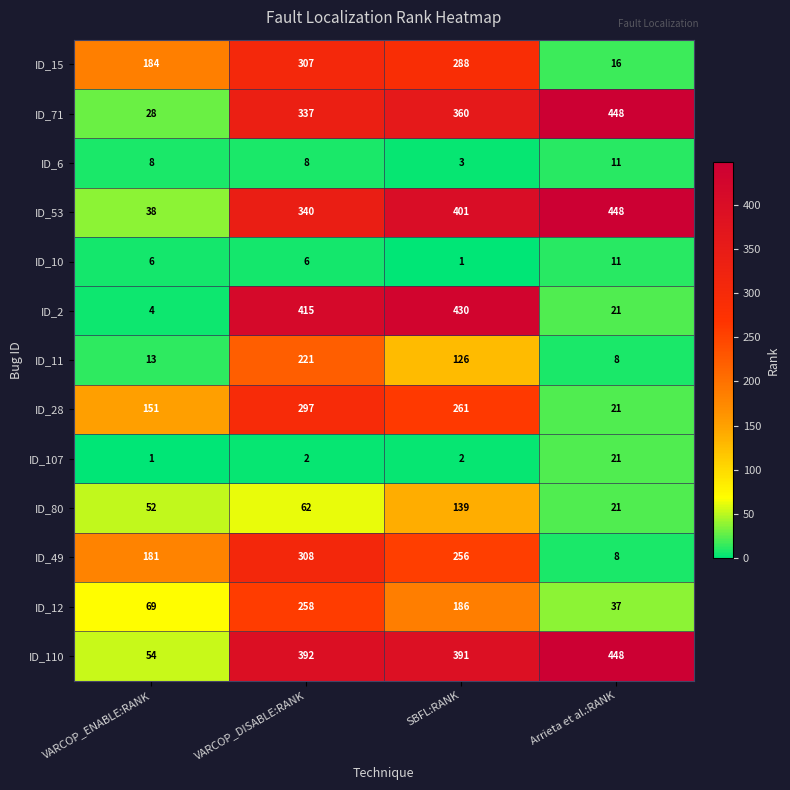

What value does the ID_53 series have at VARCOP_DISABLE:RANK?

340